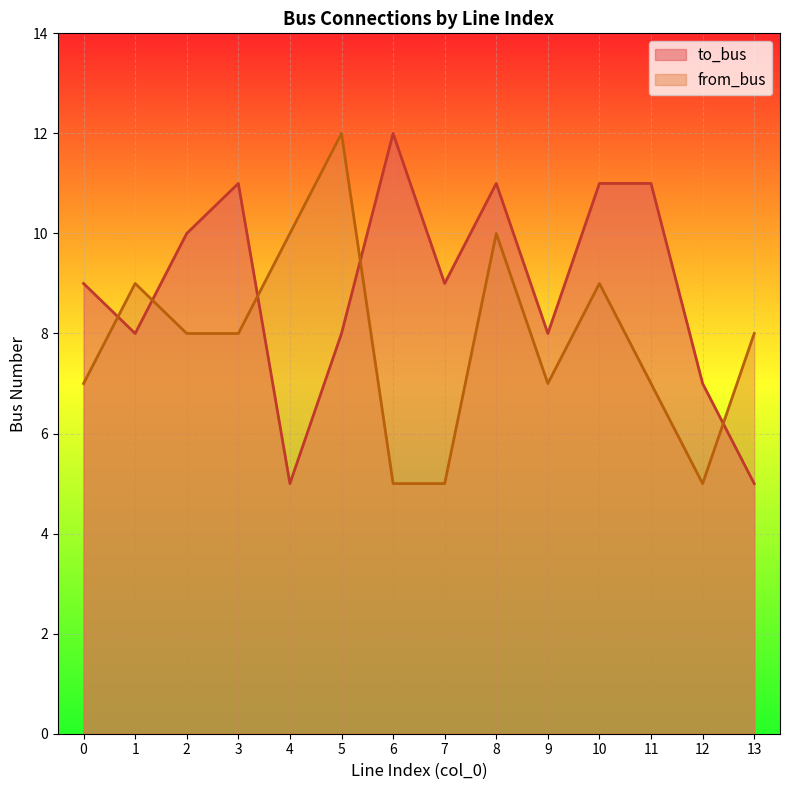

Reading right to left, transcribe all the data shown in this chart.

to_bus: 5	7	11	11	8	11	9	12	8	5	11	10	8	9
from_bus: 8	5	7	9	7	10	5	5	12	10	8	8	9	7